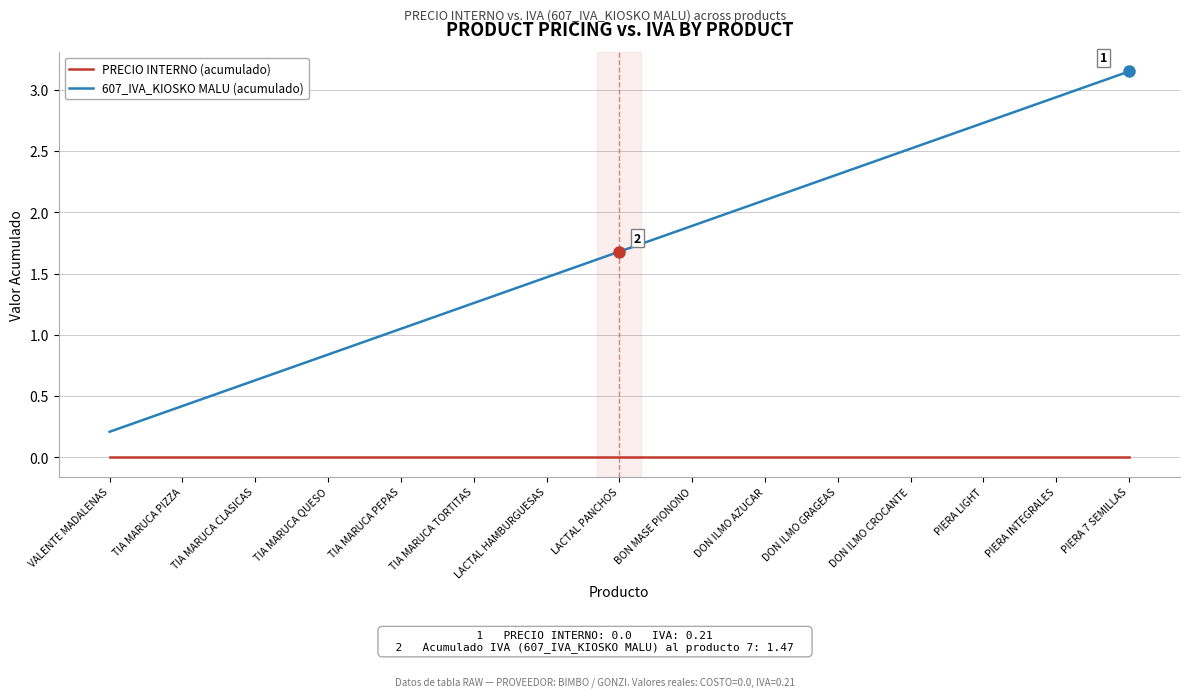

True or false: 607_IVA_KIOSKO MALU (acumulado) and PRECIO INTERNO (acumulado) cross at least once.

False